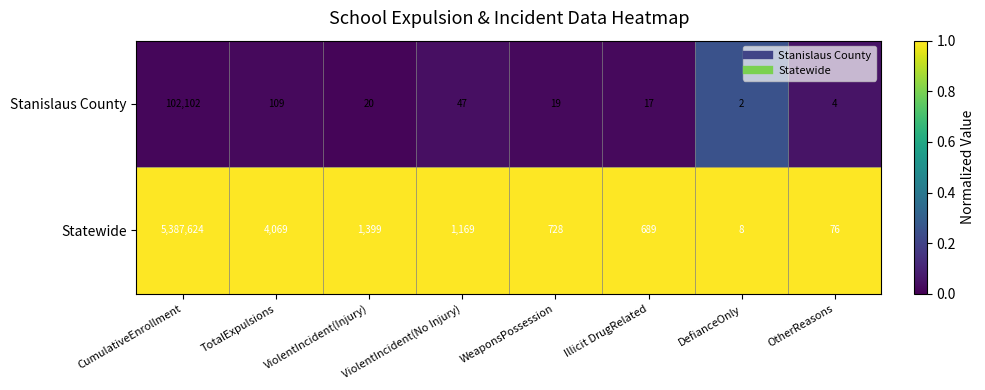

What is the greatest value displayed?

5387624